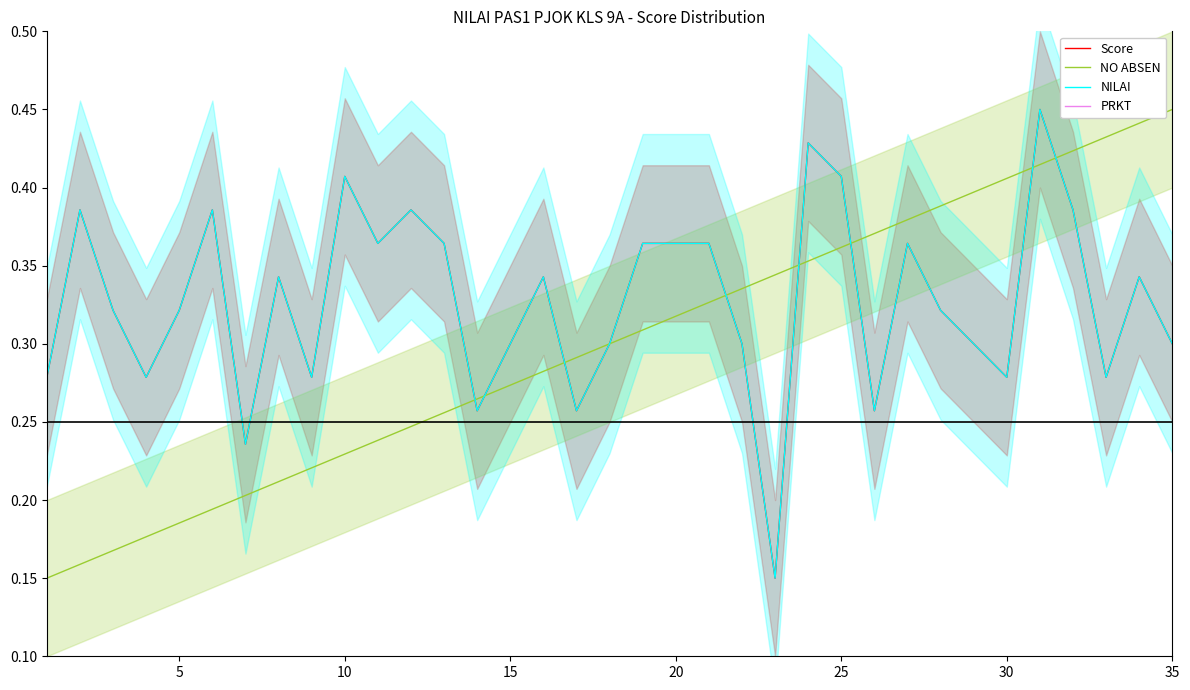

What is the maximum value for NO ABSEN?

0.4